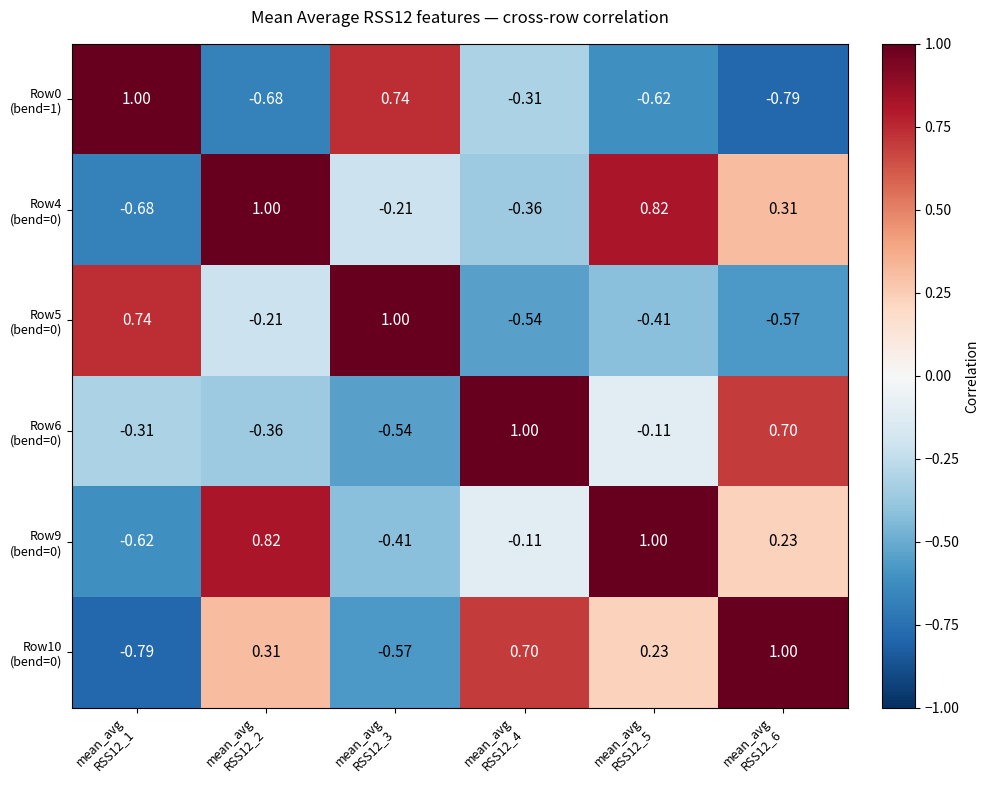

At which category is the sum across all series the highest?

mean_avg
RSS12_5